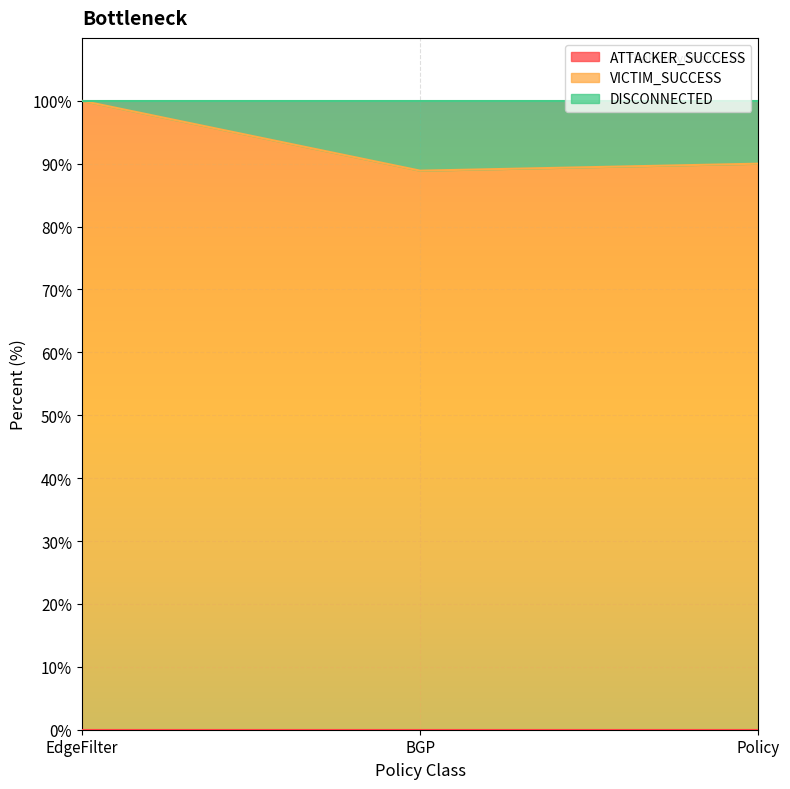

How many categories are shown in the chart?

3